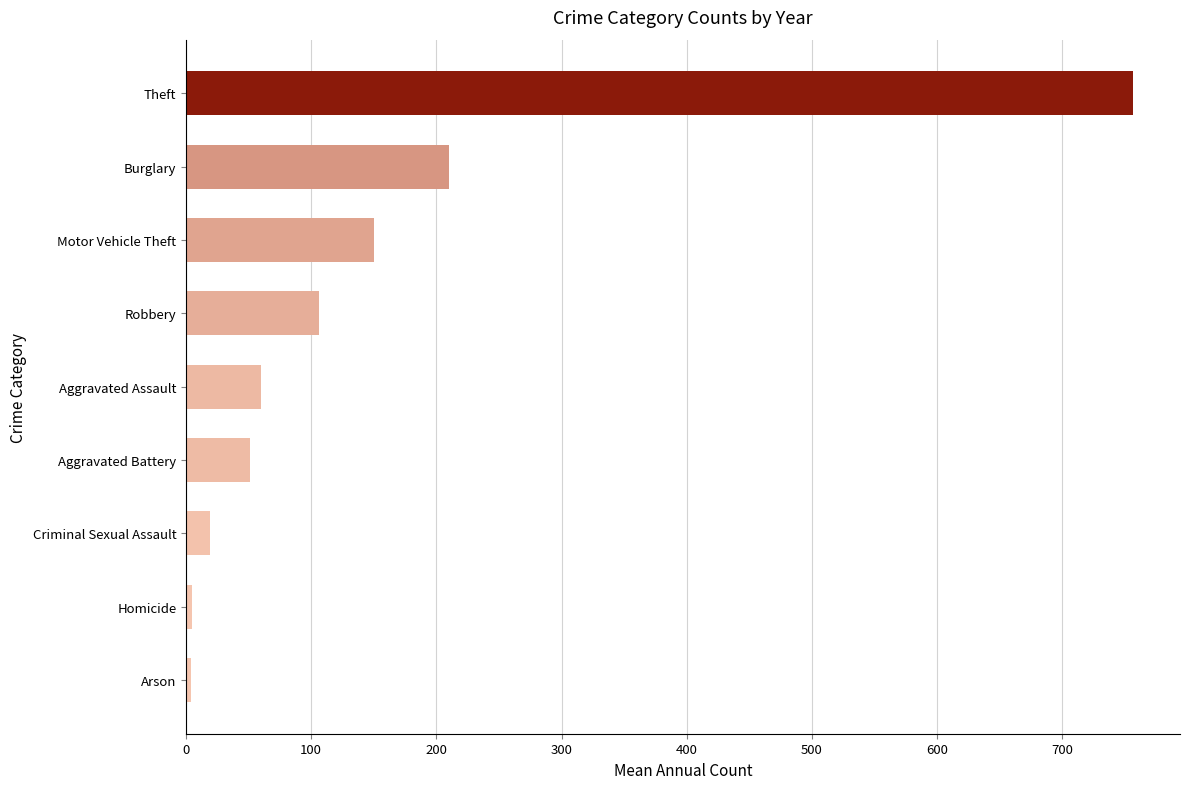

What is the approximate value at Motor Vehicle Theft?

150.3